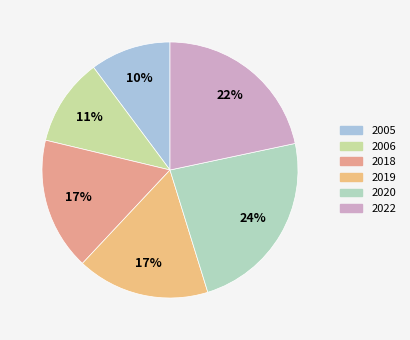

What is the largest slice in the pie chart?

2020